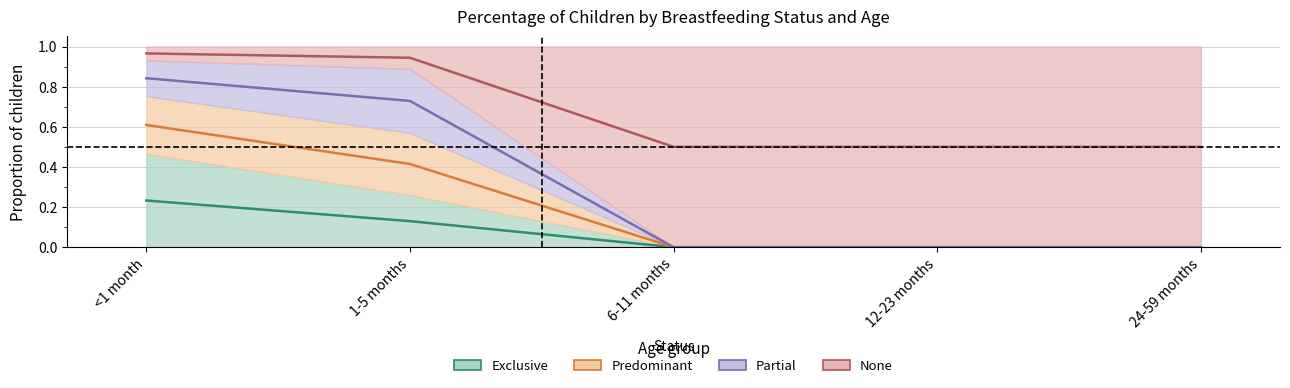

What position from the left is 12-23 months?

4